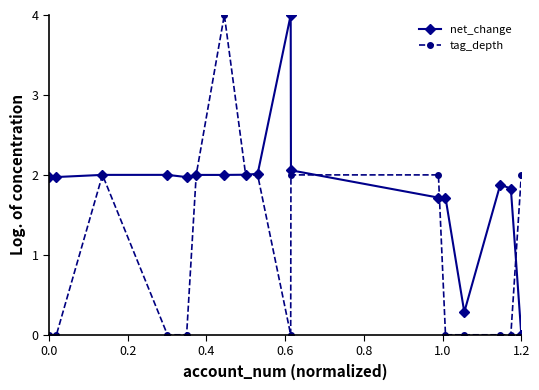

Which series has the largest total across all categories?

net_change